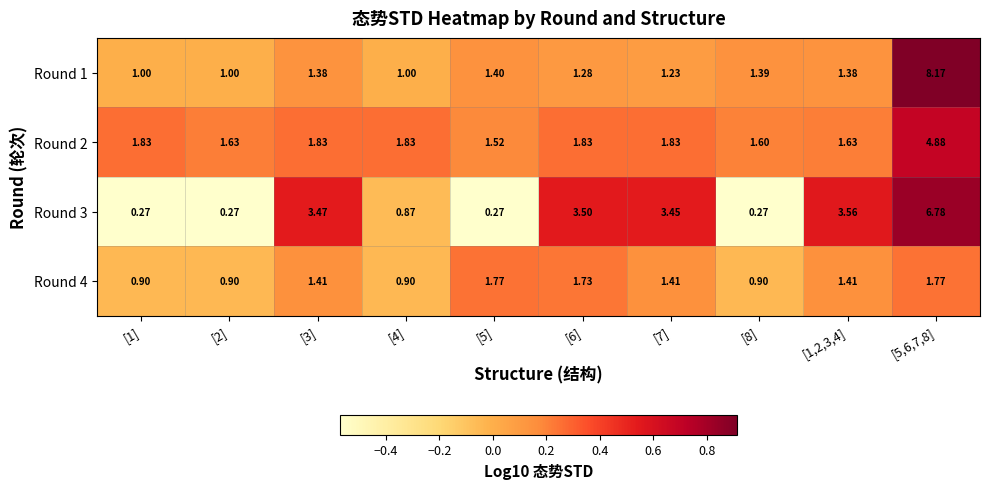

Is the value of Round 4 at [5] greater than the value of Round 2 at [7]?

No